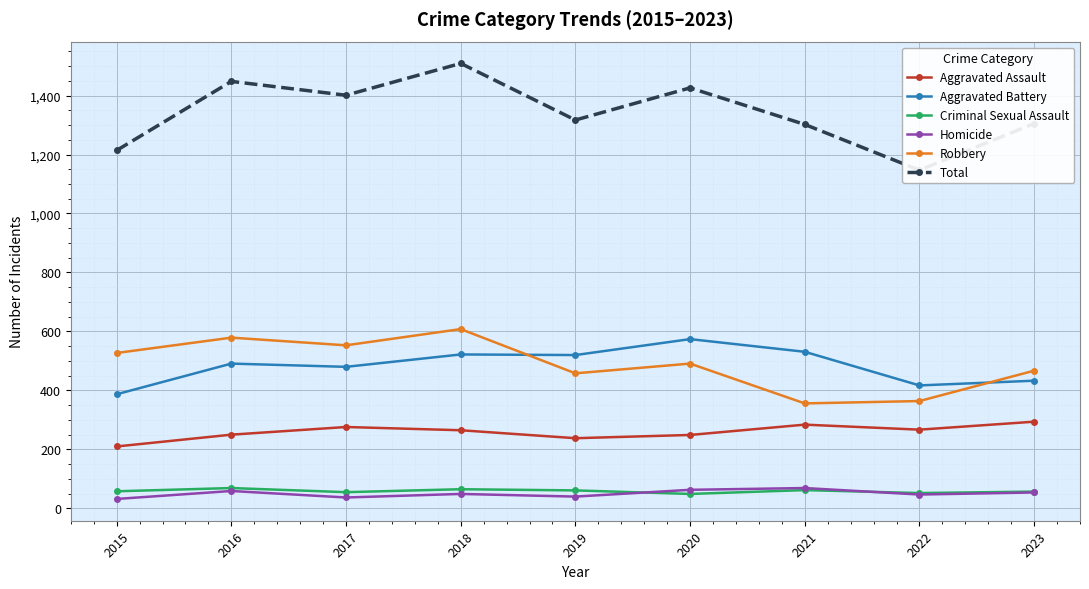

Where is the first local minimum for Robbery?

2017